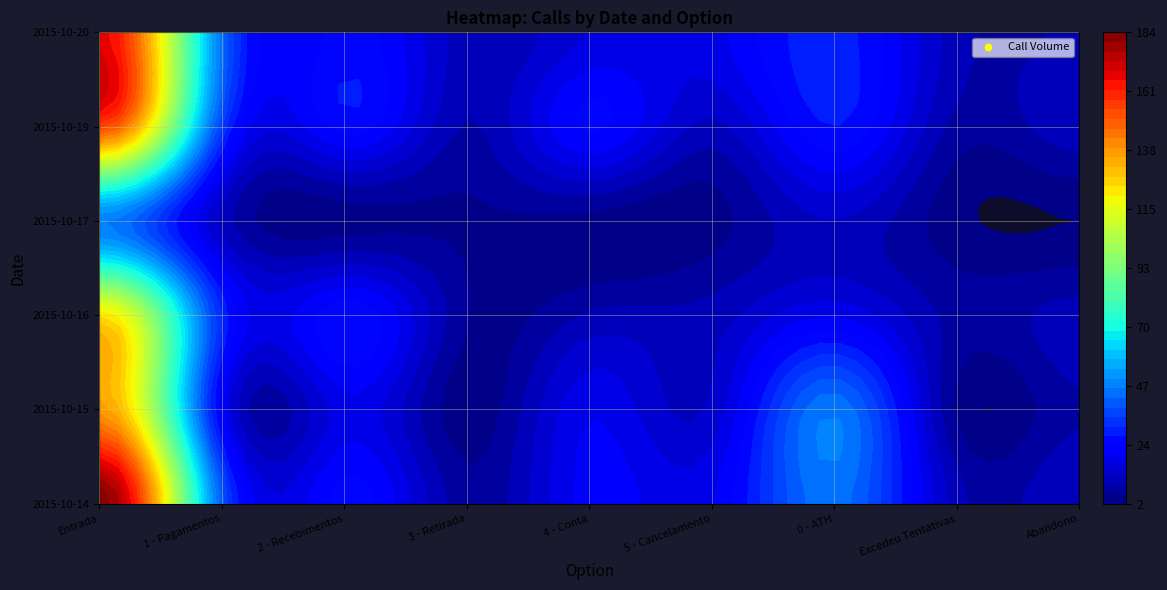

What is the sum of all 2015-10-19 values?

310